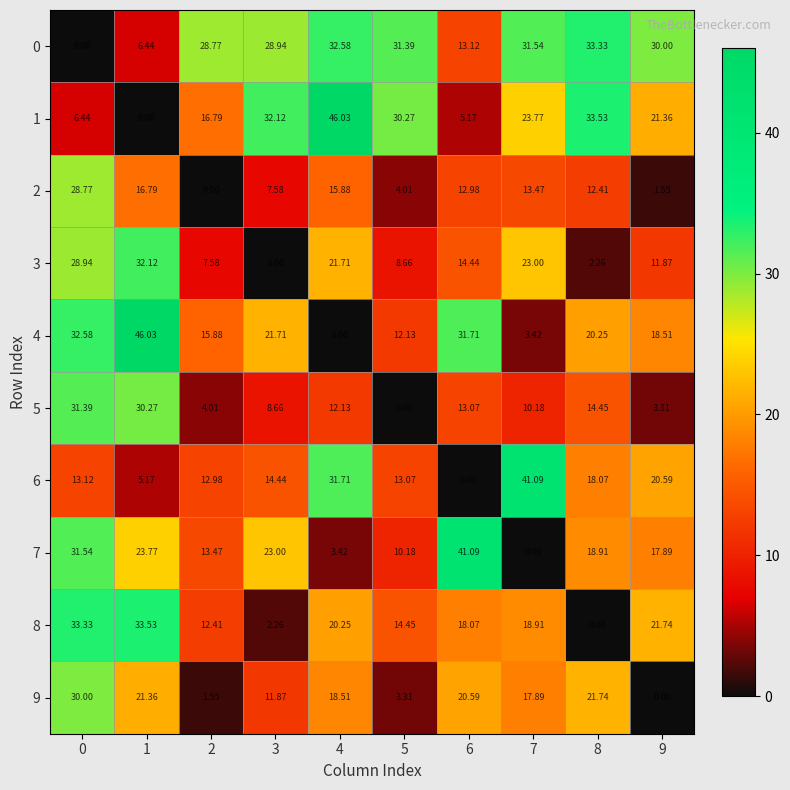

Is the value of 5 at 1 greater than the value of 1 at 7?

Yes